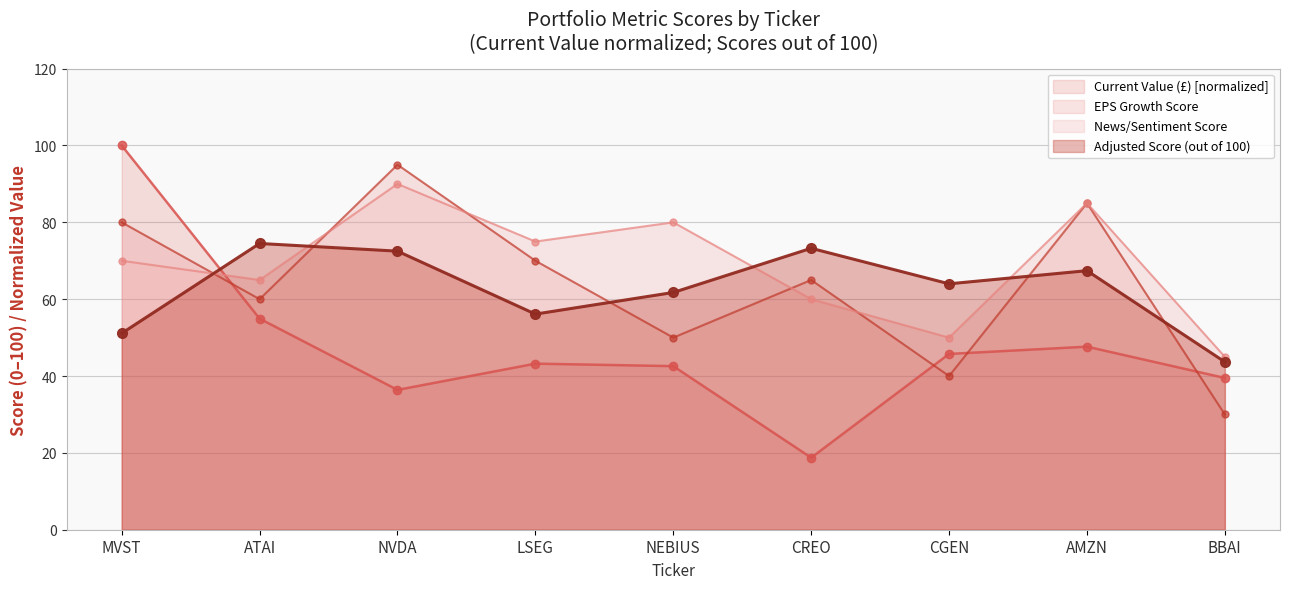

How many values in the Current Value (£) series are below 43?

4